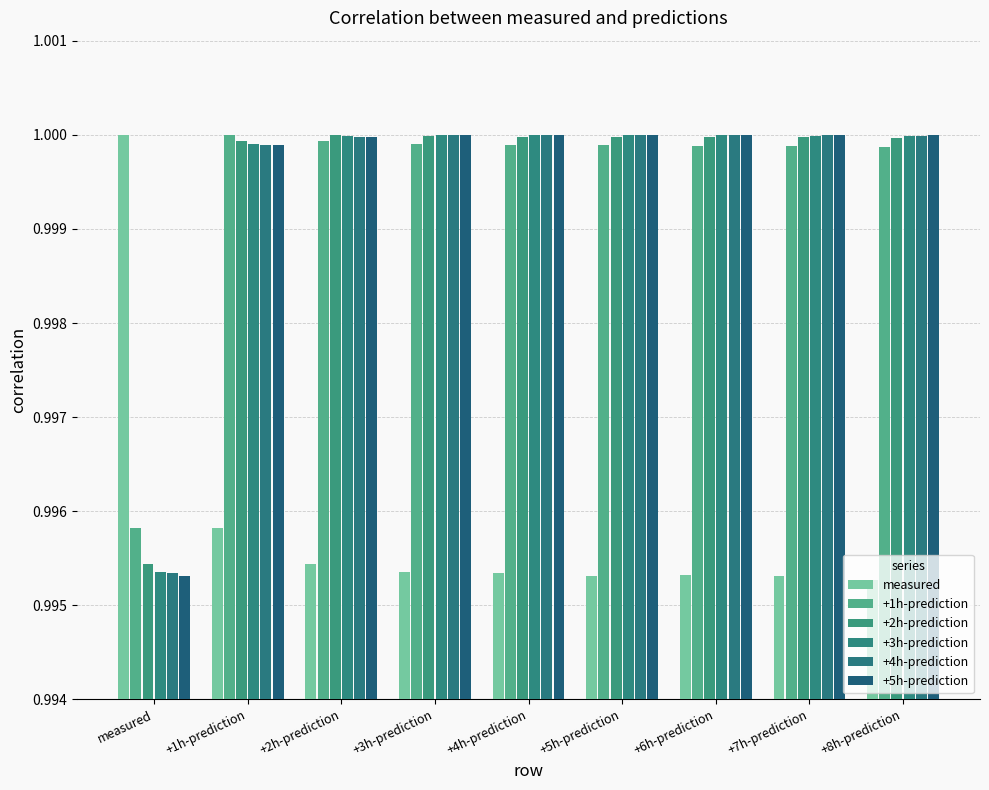

How many bars are there in each group?

6